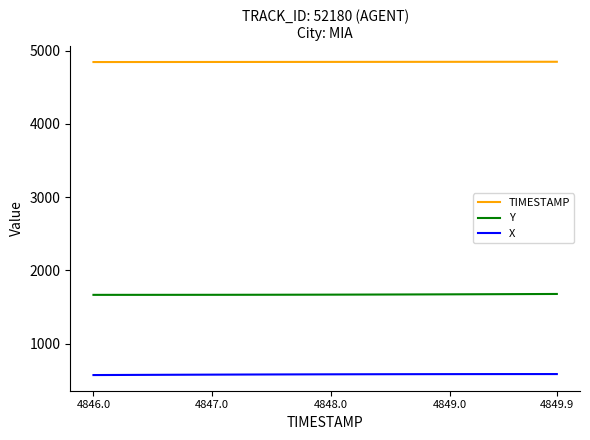

True or false: X and Y cross at least once.

False